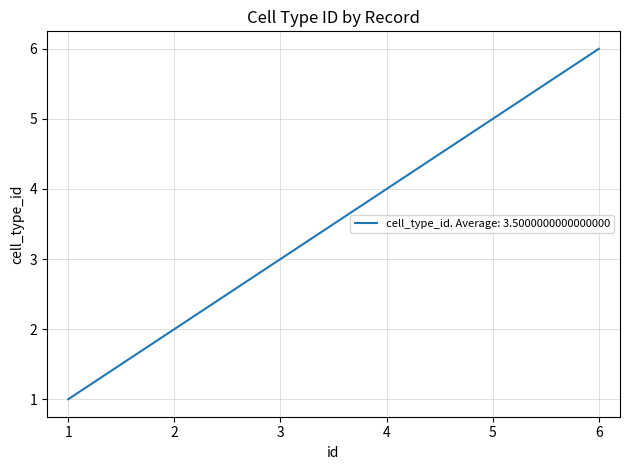

List the labels in order of value, largest first.

6, 5, 4, 3, 2, 1